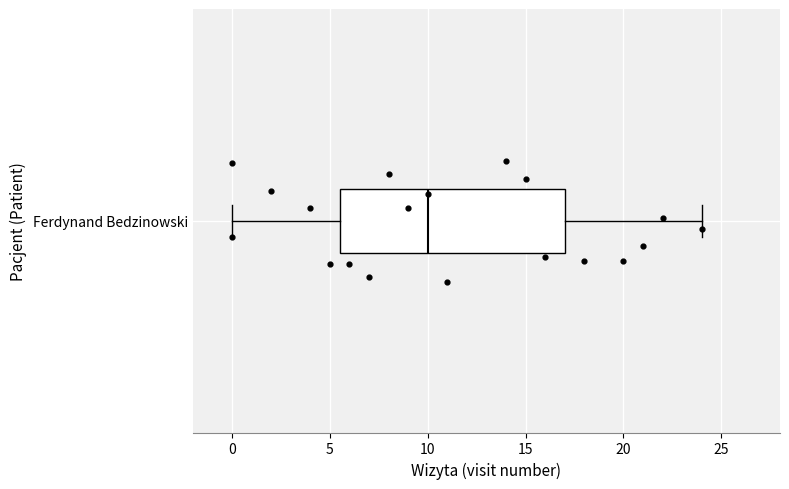

Read this box plot against the x-axis: the position of the median line, the range covered by the box, and the ends of both whiskers. The values are not printed on the chart, so give them approximately, as read against the axis.

median 10.0, box 5.5 to 17.0, whiskers 0.0 to 24.0